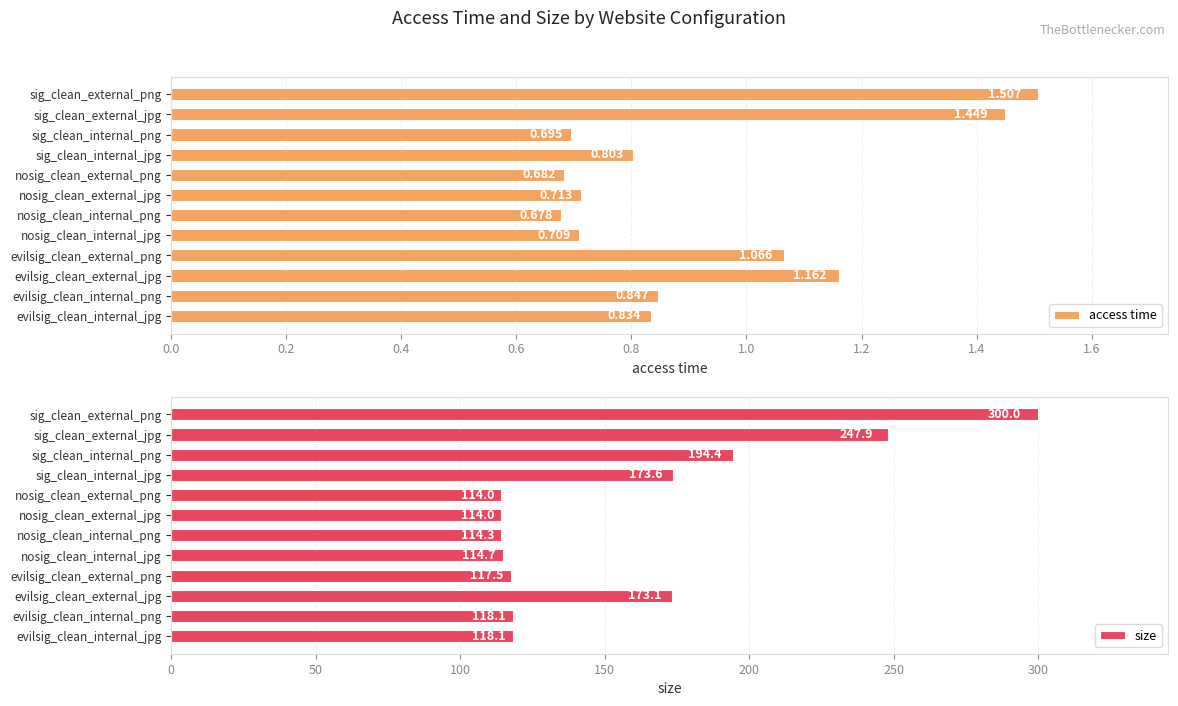

Rank the categories by access time value from highest to lowest.

sig_clean_external_png, sig_clean_external_jpg, evilsig_clean_external_jpg, evilsig_clean_external_png, evilsig_clean_internal_png, evilsig_clean_internal_jpg, sig_clean_internal_jpg, nosig_clean_external_jpg, nosig_clean_internal_jpg, sig_clean_internal_png, nosig_clean_external_png, nosig_clean_internal_png